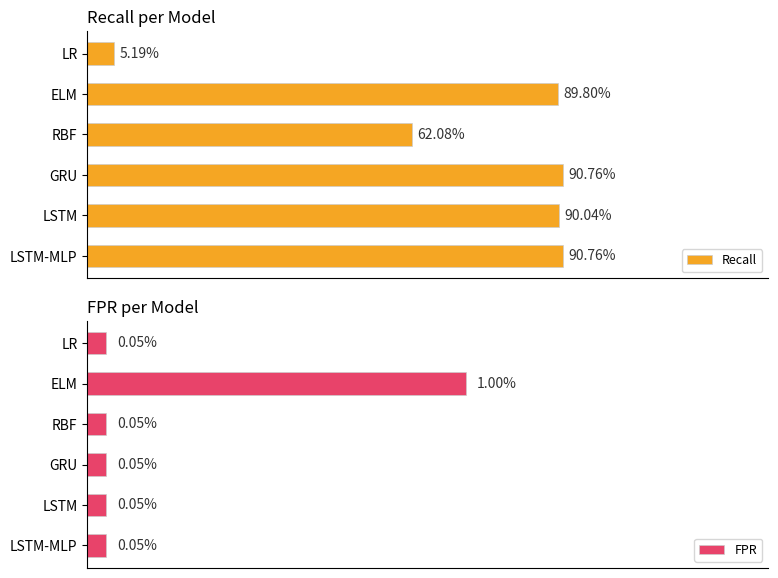

At which label does FPR reach its peak?

ELM